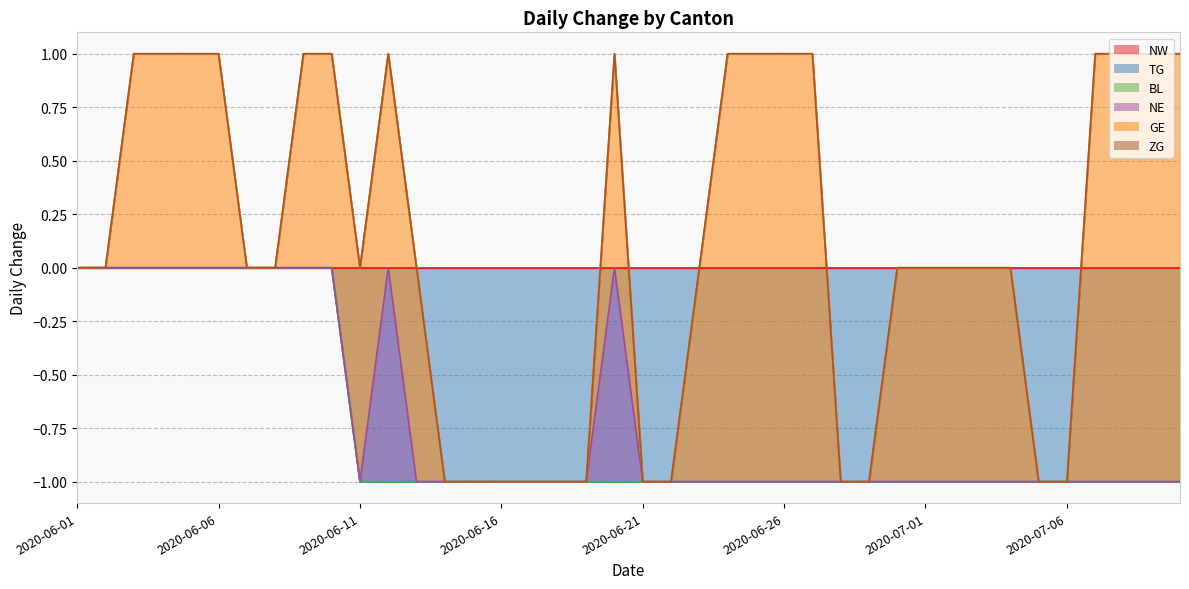

True or false: NE has more than 1 interior local peaks.

True